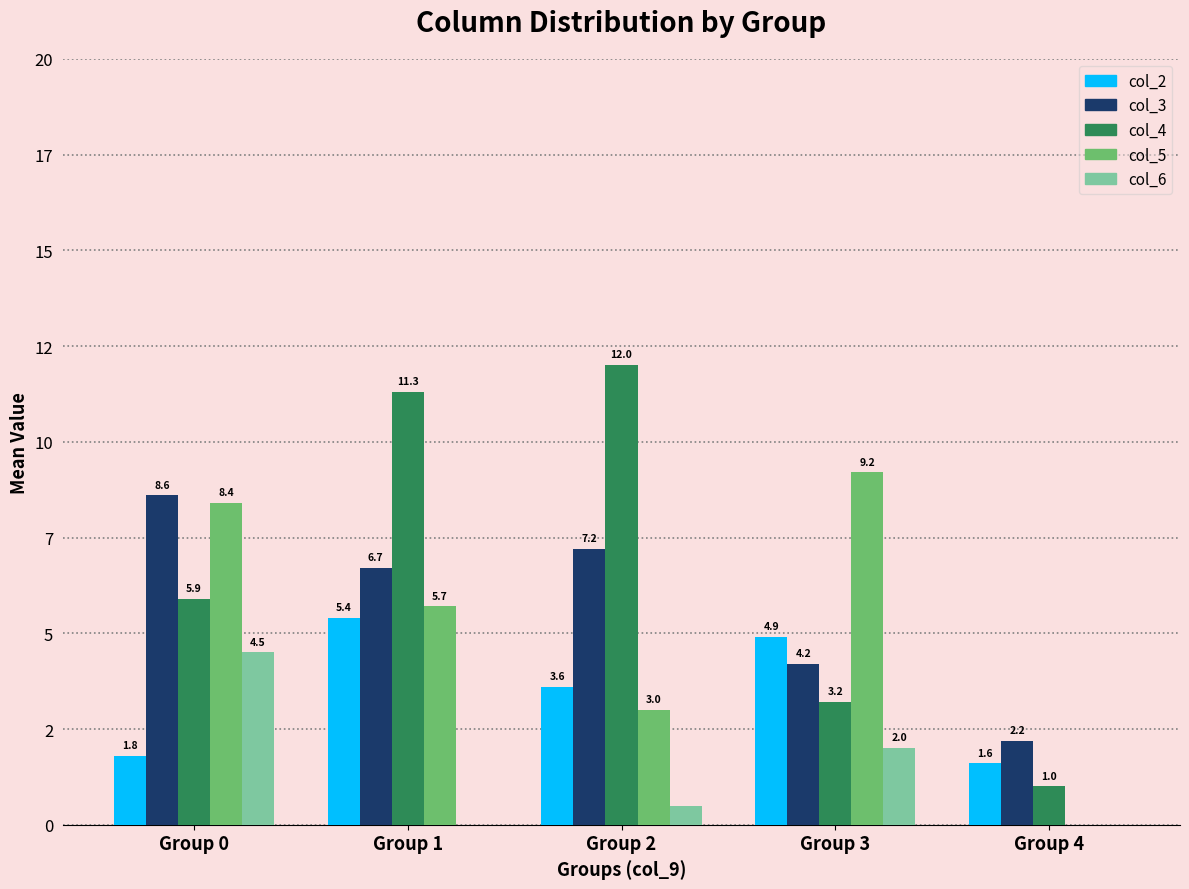

What are all the series names shown in the legend?

col_2, col_3, col_4, col_5, col_6